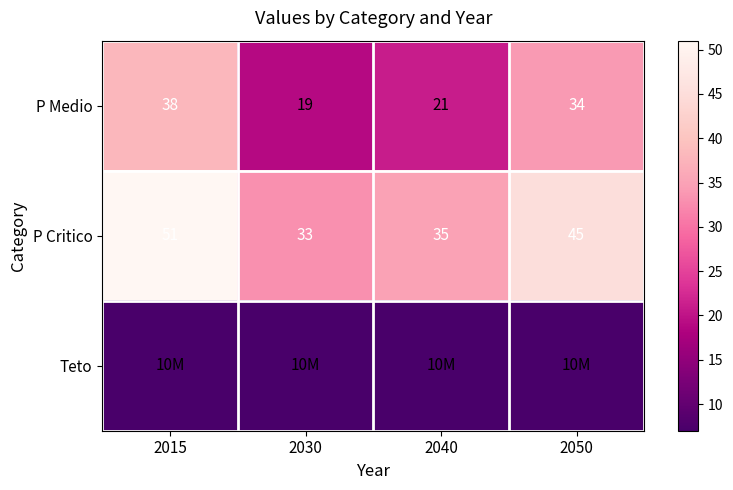

What is the minimum value for P Medio?

19